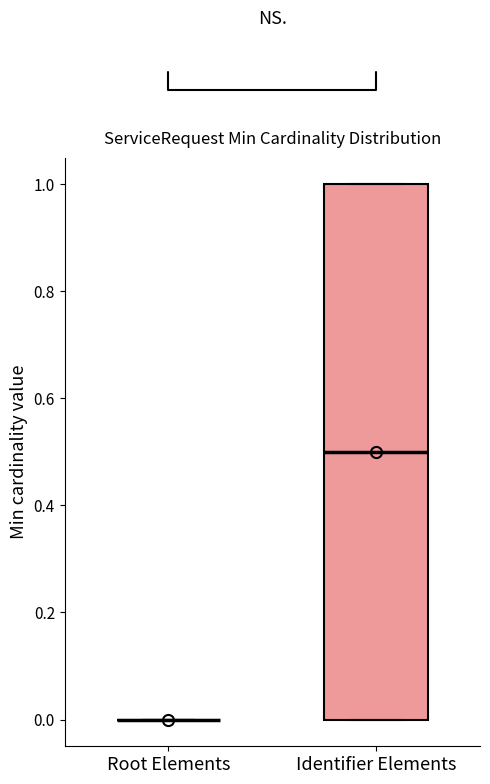

Where is the lower edge of the box for Identifier Elements on the y-axis? The values are not printed on the chart, so give them approximately, as read against the axis.

0.0